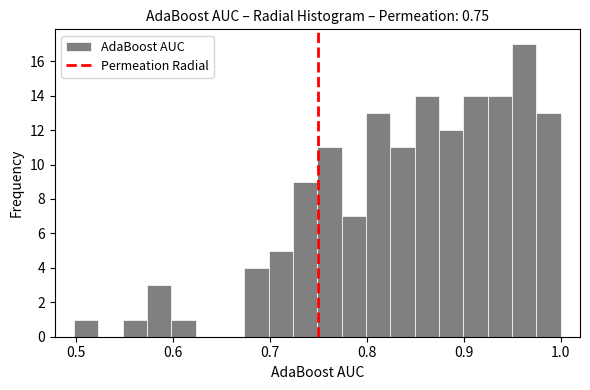

Read against the x-axis, roughly where is the centre of the tallest bar?

0.96